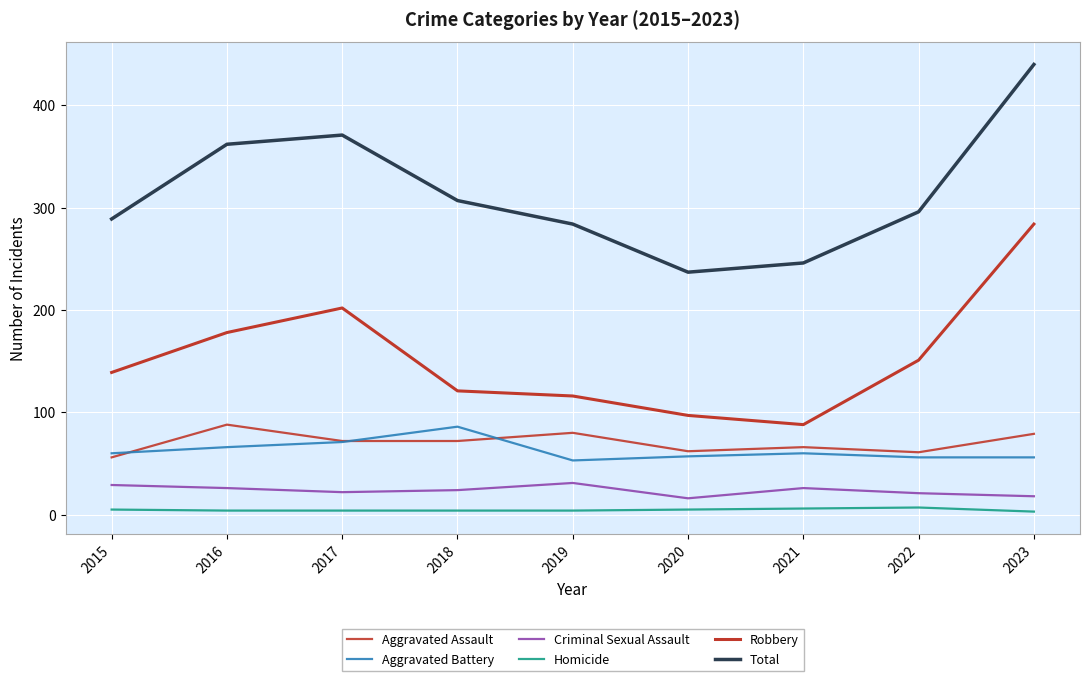

Is this an area chart (filled region under the line)?

No